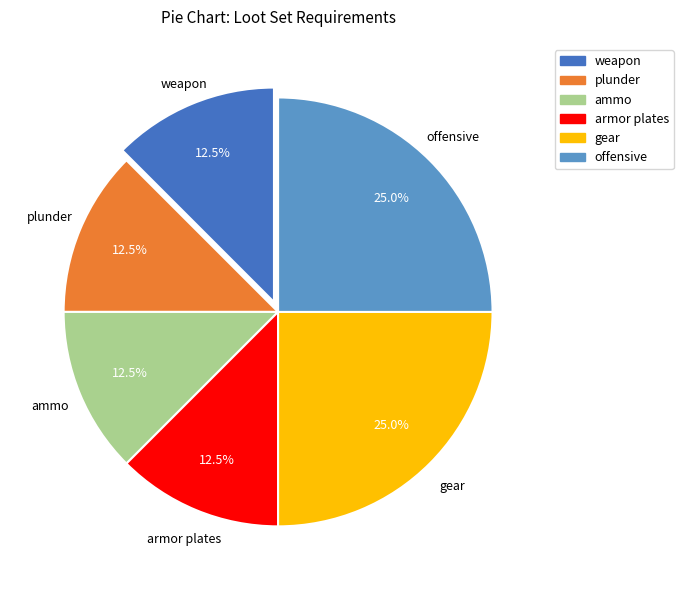

Count the number of slices in the pie.

6